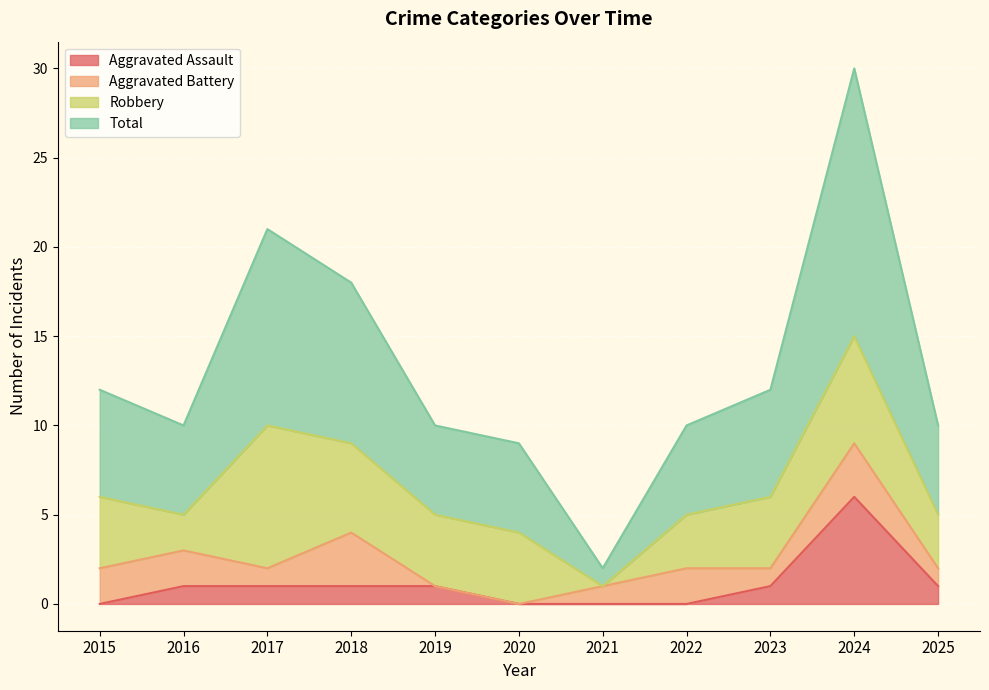

True or false: Aggravated Assault and Total cross at least once.

False